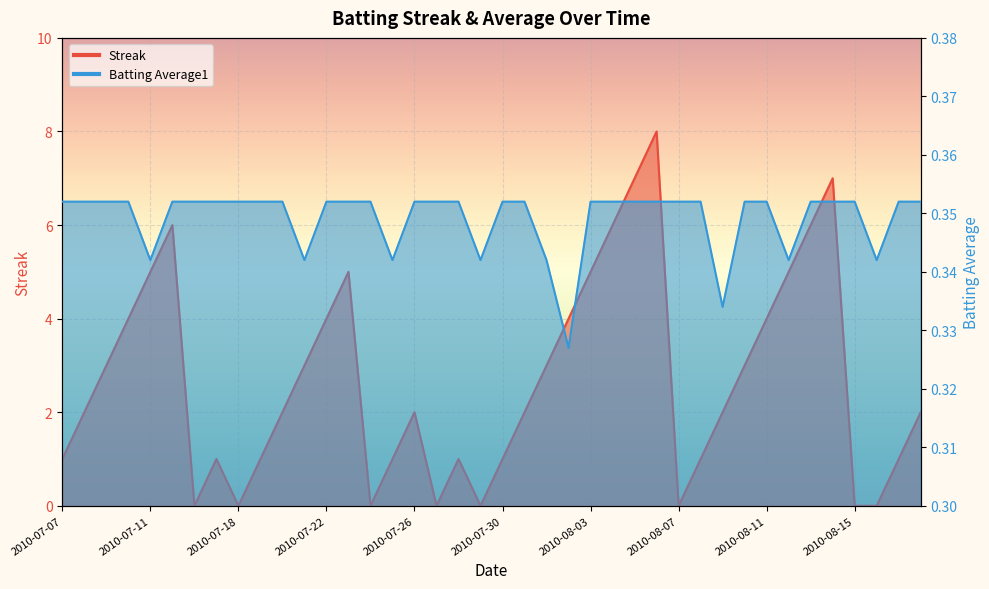

What is the maximum value for Batting Average1?

0.4